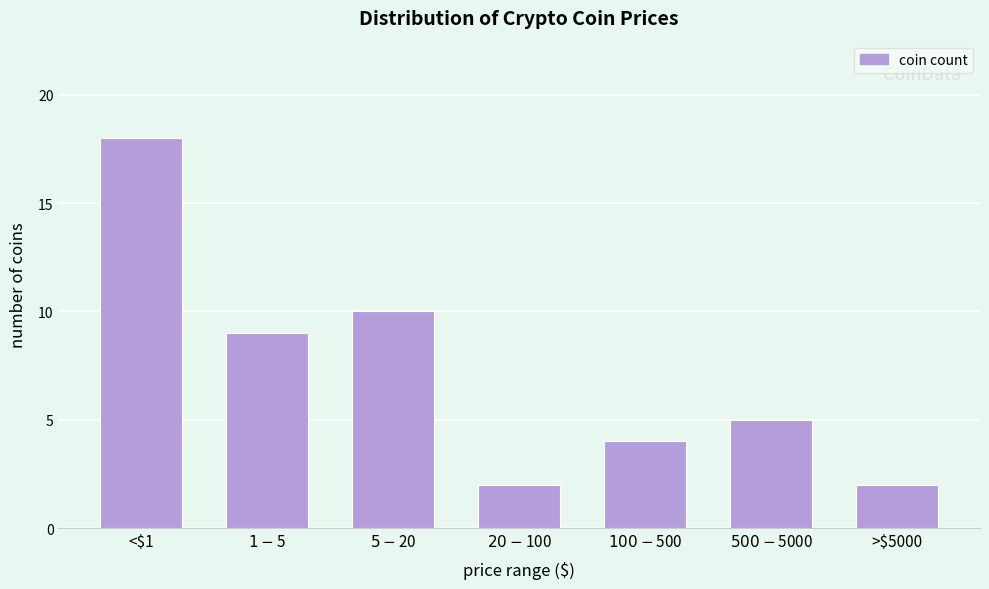

Reading left to right, what are all the values shown in this chart?

18	9	10	2	4	5	2